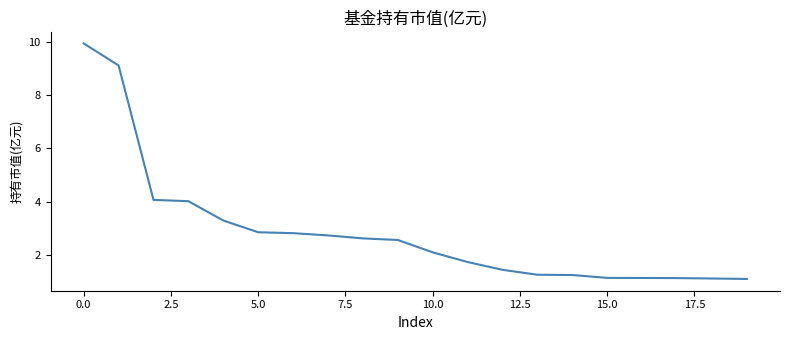

What is the difference between the maximum and minimum values?

8.8